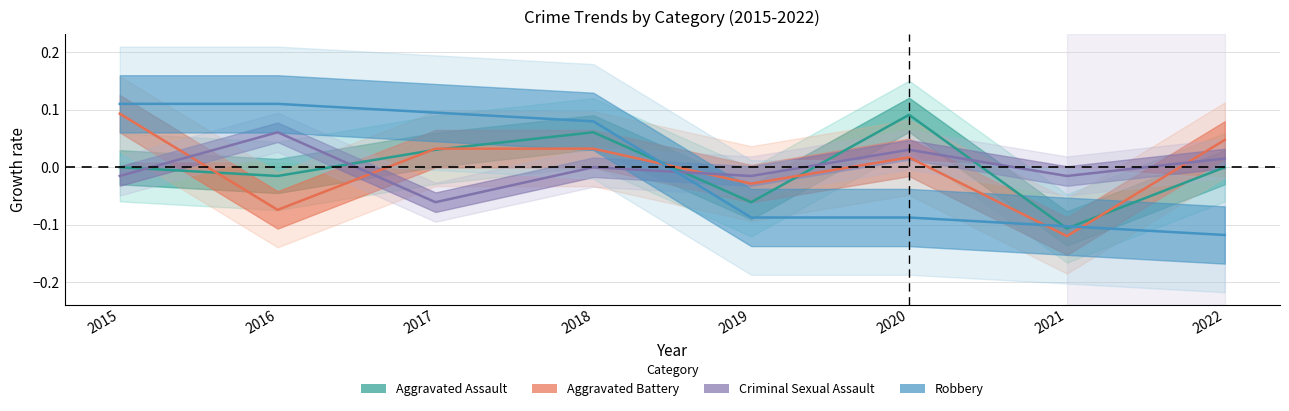

What is the difference between the maximum and minimum values in the Aggravated Battery series?

0.2